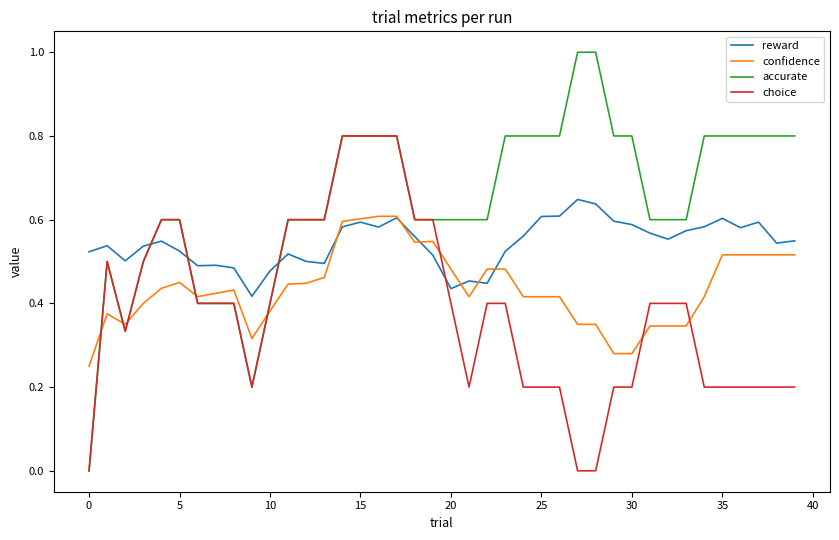

Which series ends up on top after the final intersection of choice and confidence?

confidence